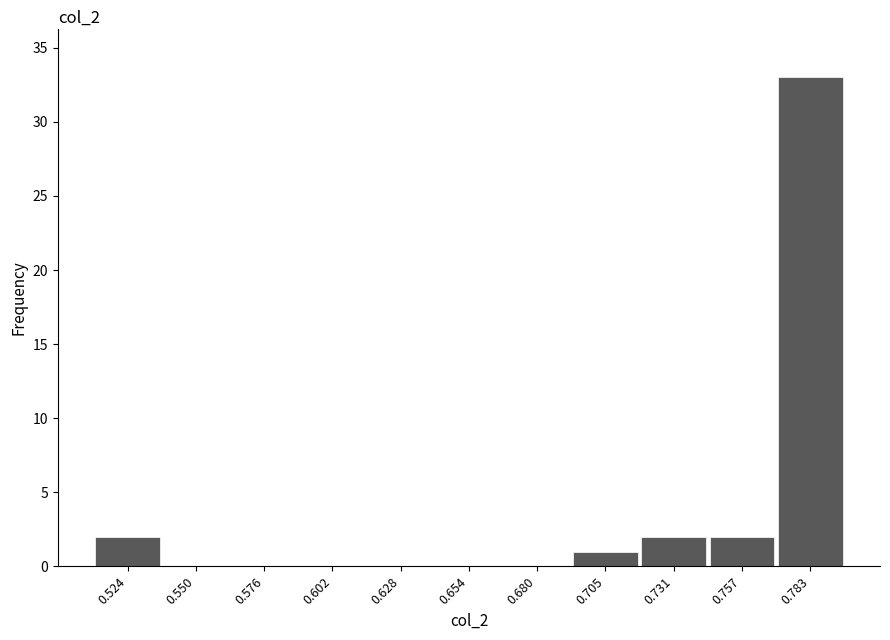

Reading left to right, transcribe all the data shown in this chart.

0.524=2	0.550=0	0.576=0	0.602=0	0.628=0	0.654=0	0.680=0	0.705=1	0.731=2	0.757=2	0.783=33